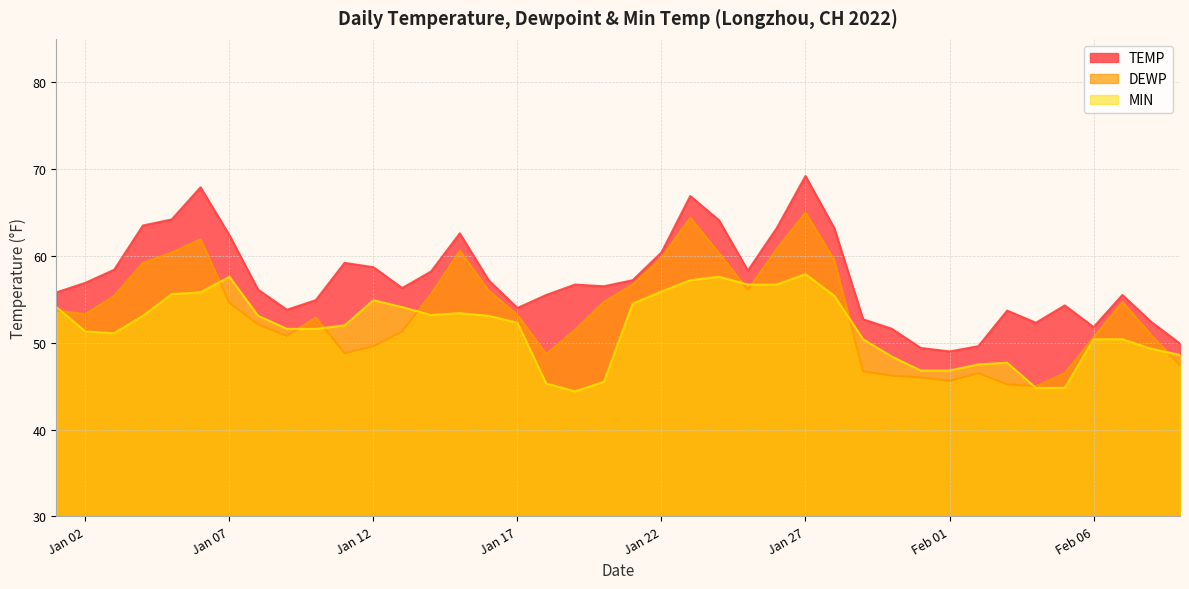

How many lines are shown in the chart?

3